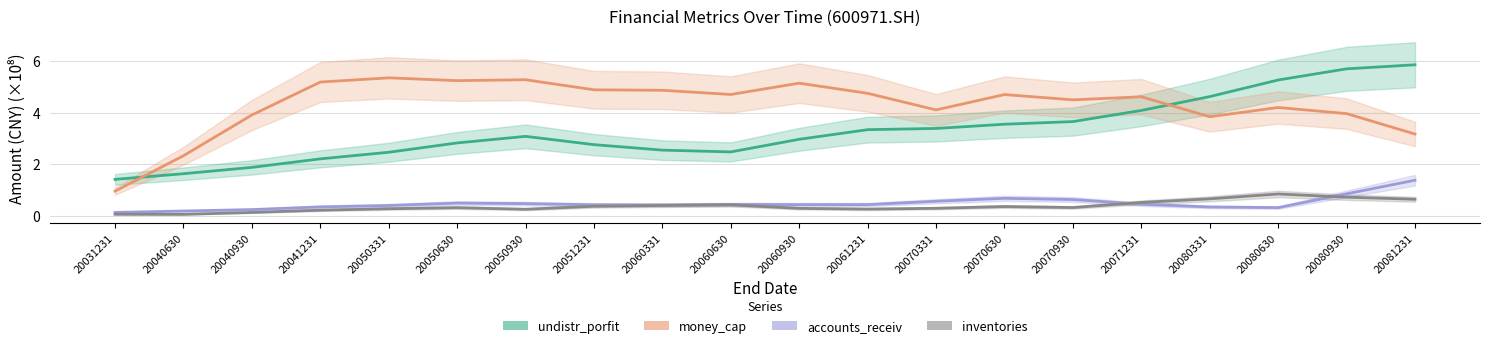

Is this an area chart (filled region under the line)?

No